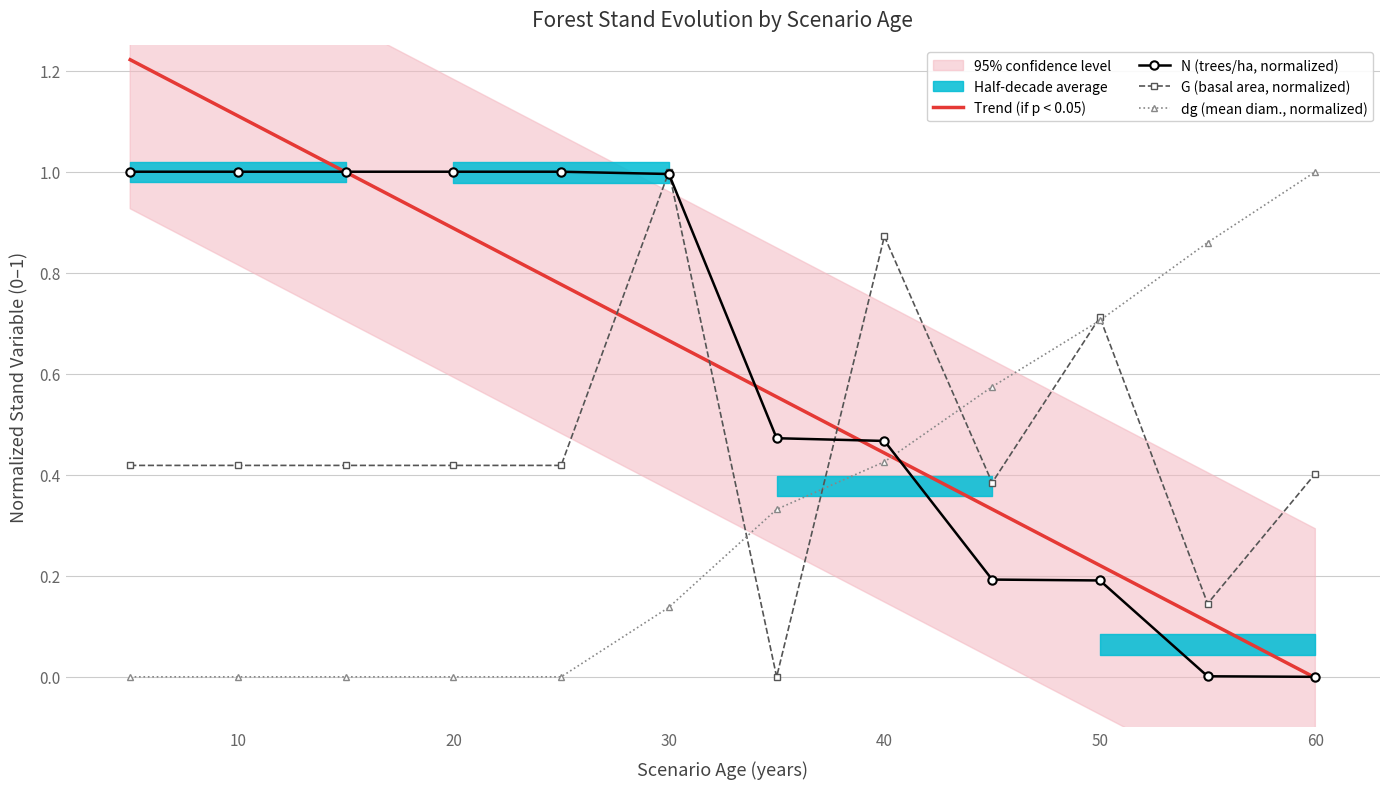

What is the value of the N (trees/ha, normalized) point at the 6th from the left?

1.0